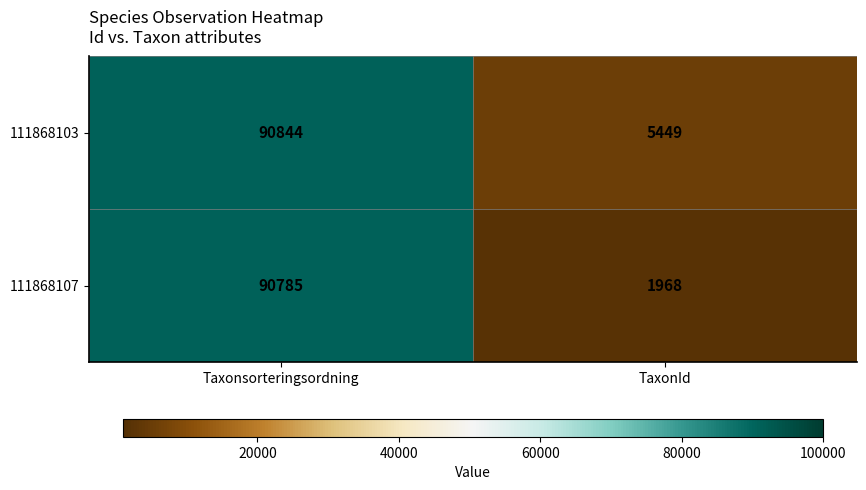

What is the difference between the maximum and minimum values in the 111868107 series?

88817